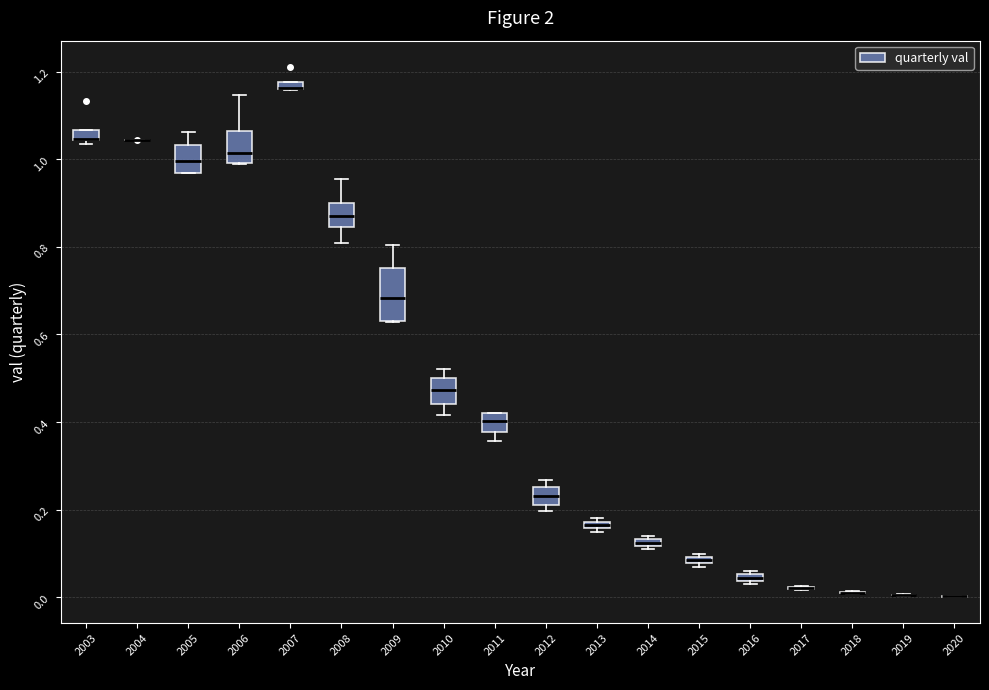

Where does the lower whisker of the box at x = 2011 end on the y-axis? The values are not printed on the chart, so give them approximately, as read against the axis.

0.36